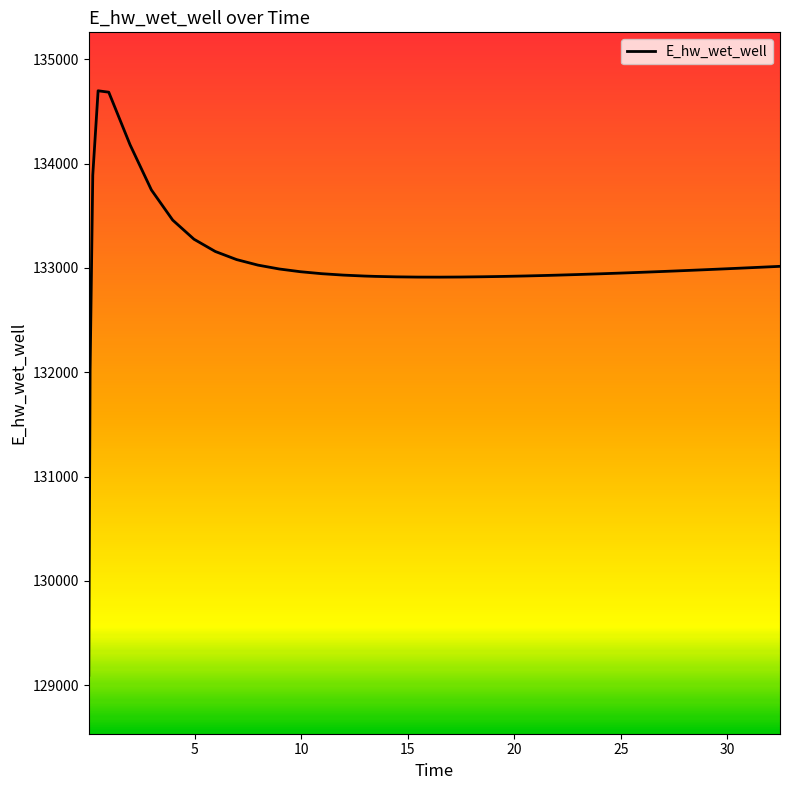

What is the smallest value displayed?

129096.5